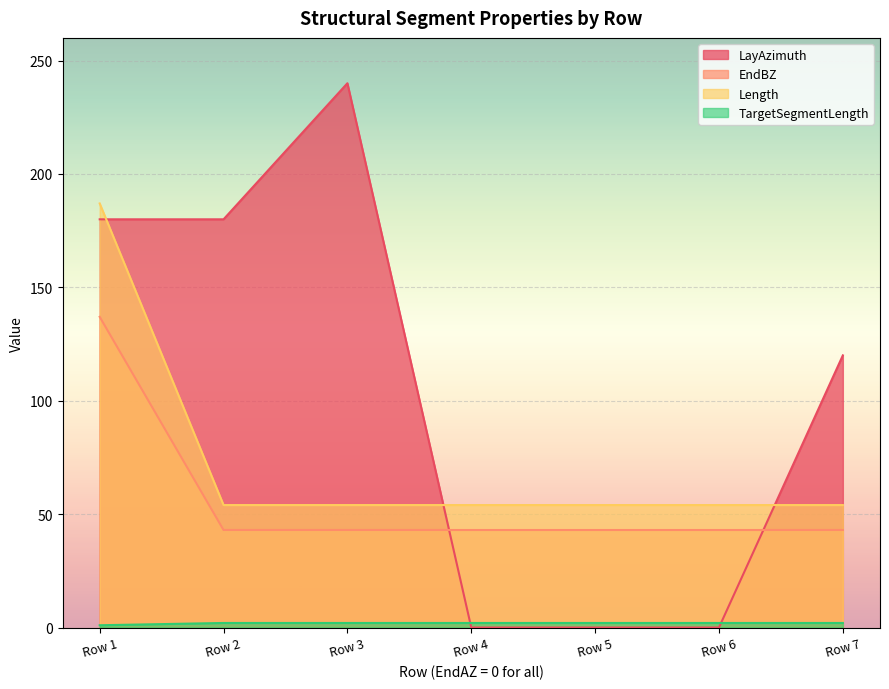

Which series has the widest spread of values?

LayAzimuth